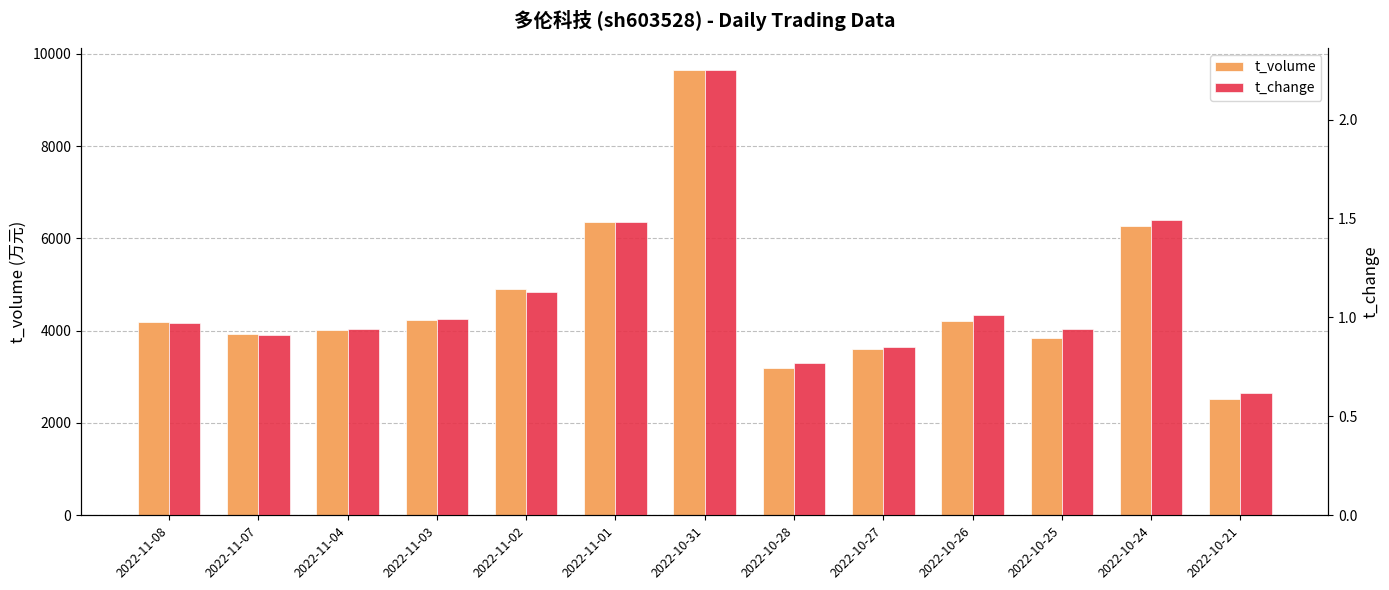

Rank the series by their maximum value, from lowest to highest.

t_change, t_volume